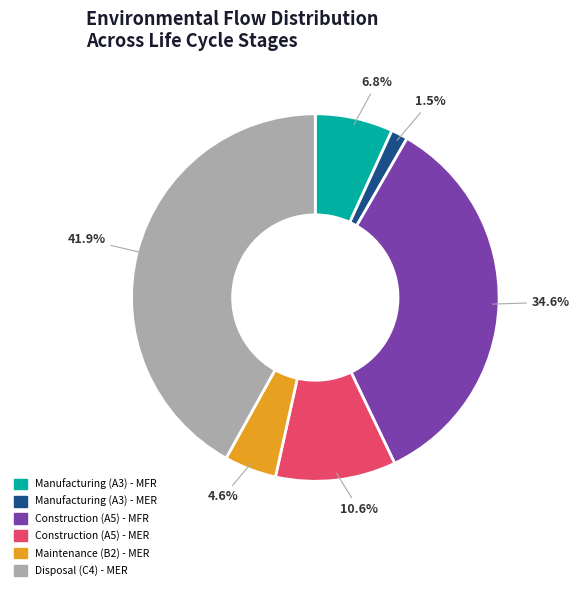

To the nearest percent, what percentage of the pie is Manufacturing (A3) - MFR?

7%